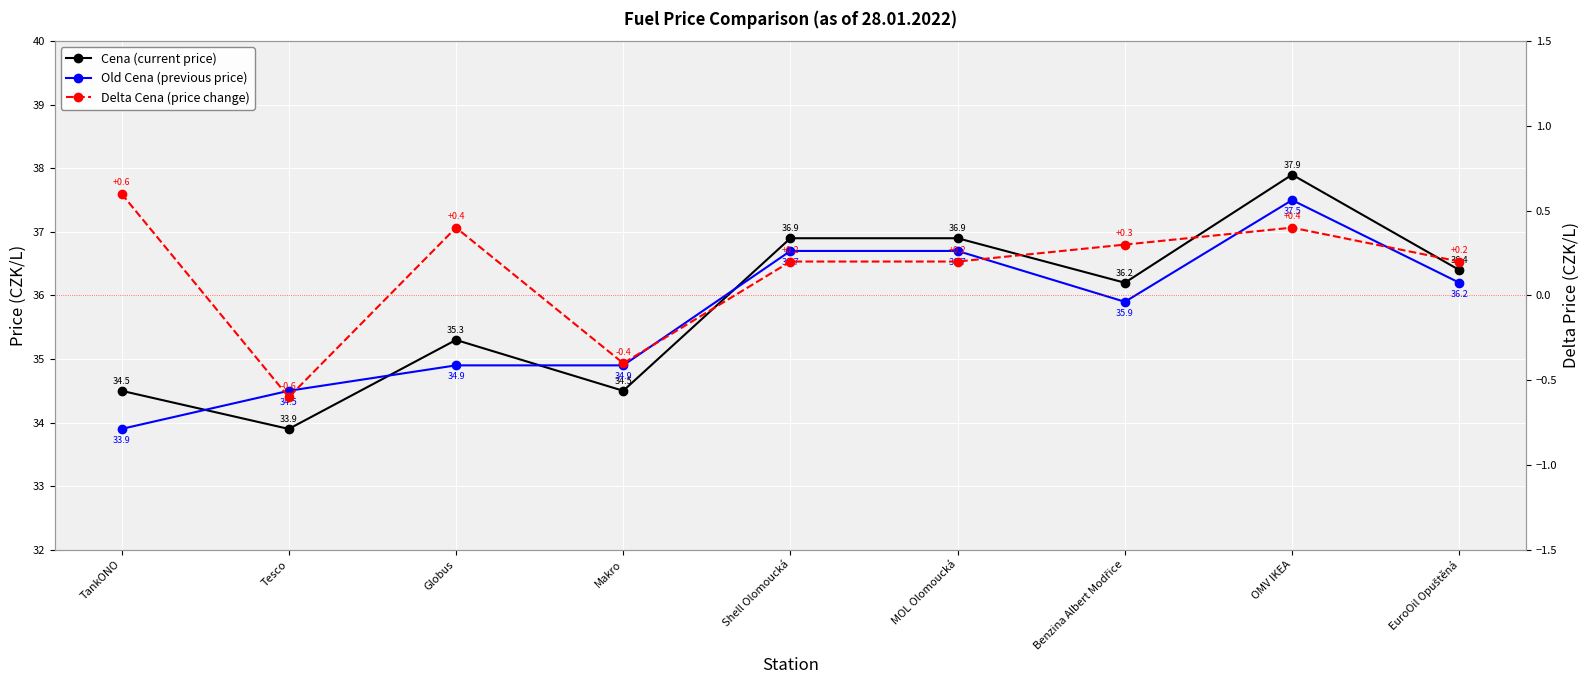

Rank the categories by Cena (current price) value from lowest to highest.

Tesco, TankONO, Makro, Globus, Benzina Albert Modřice, EuroOil Opuštěná, Shell Olomoucká, MOL Olomoucká, OMV IKEA